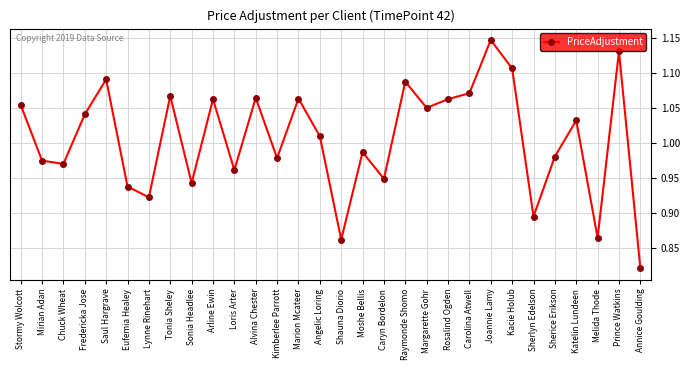

What is the label of the 26th point from the right?

Saul Hargrave